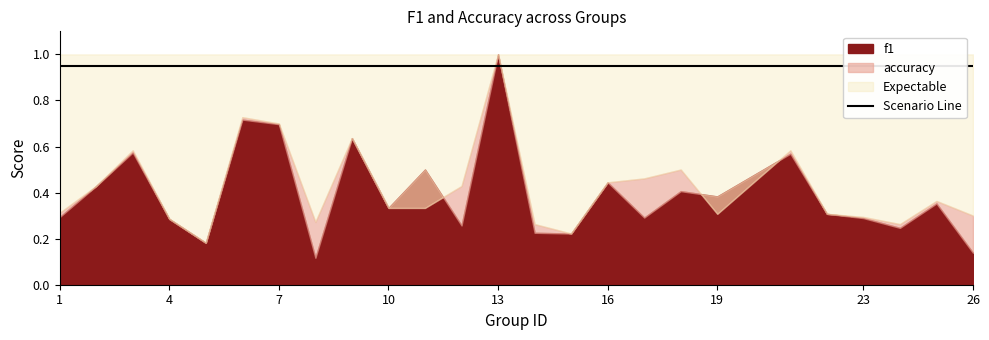

Rank the series at 21 from highest to lowest value.

accuracy, f1